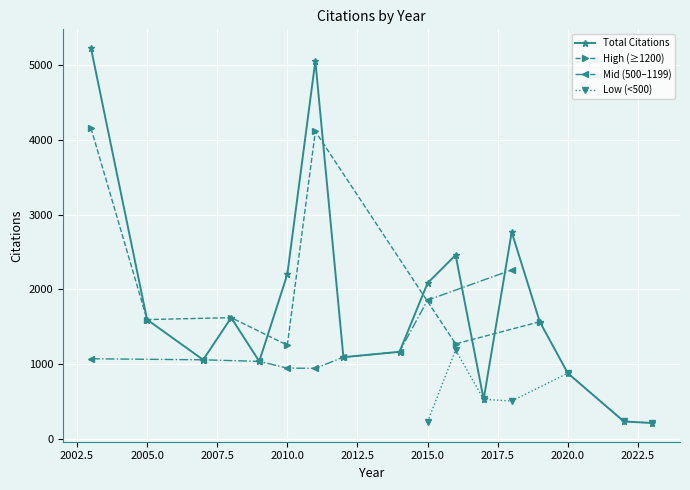

How many interior local peaks does the Total Citations series have?

4